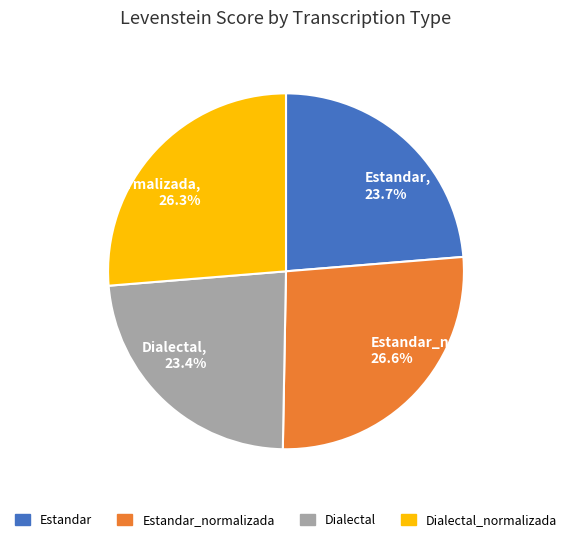

Is there any slice that represents more than half of the pie?

No